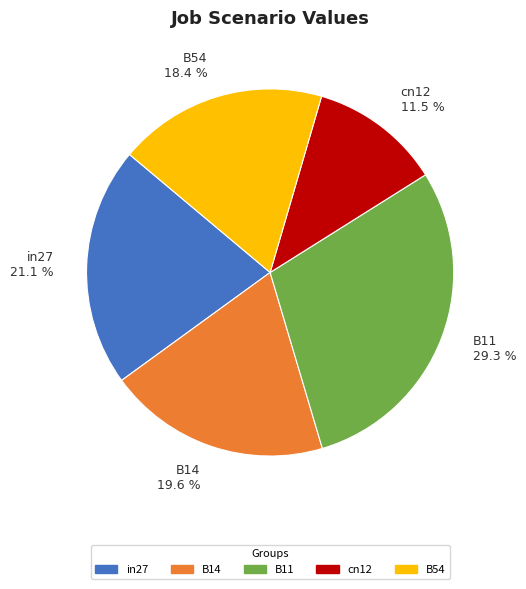

To the nearest percent, what portion does in27 represent?

21%